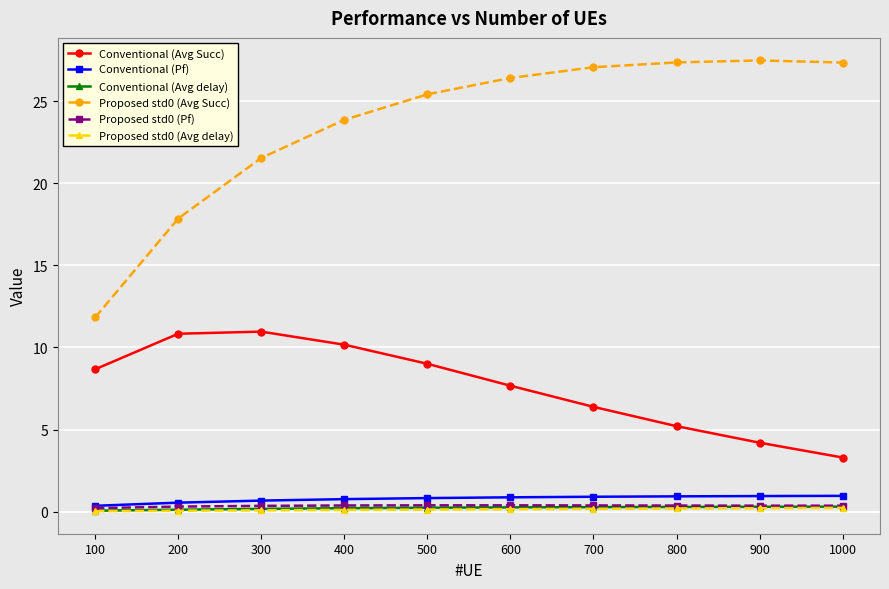

True or false: Proposed std0 (Avg Succ) and Proposed std0 (Avg delay) cross at least once.

False